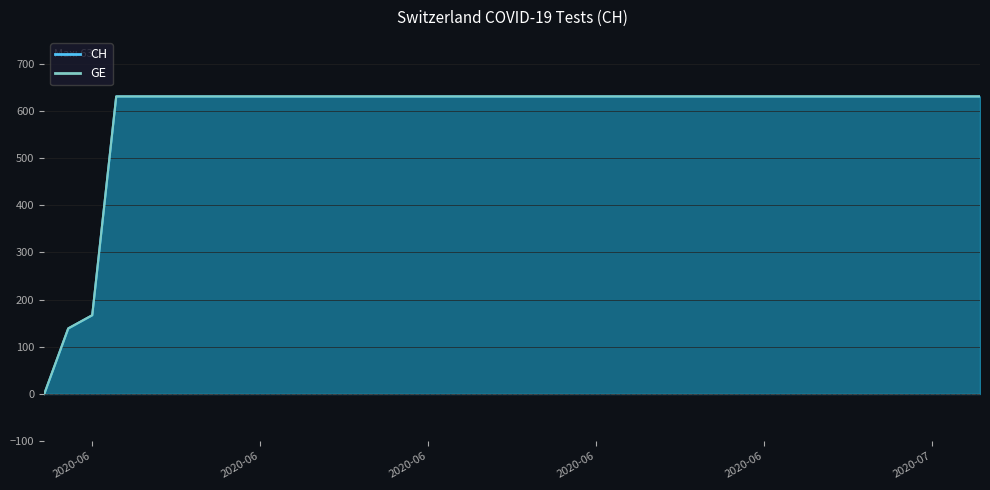

List the labels in order of GE value, largest first.

2020-06-03, 2020-06-04, 2020-06-05, 2020-06-06, 2020-06-07, 2020-06-08, 2020-06-09, 2020-06-10, 2020-06-11, 2020-06-12, 2020-06-13, 2020-06-14, 2020-06-15, 2020-06-16, 2020-06-17, 2020-06-18, 2020-06-19, 2020-06-20, 2020-06-21, 2020-06-22, 2020-06-23, 2020-06-24, 2020-06-25, 2020-06-26, 2020-06-27, 2020-06-28, 2020-06-29, 2020-06-30, 2020-07-01, 2020-07-02, 2020-07-03, 2020-07-04, 2020-07-05, 2020-07-06, 2020-07-07, 2020-07-08, 2020-07-09, 2020-06-02, 2020-06-01, 2020-05-31